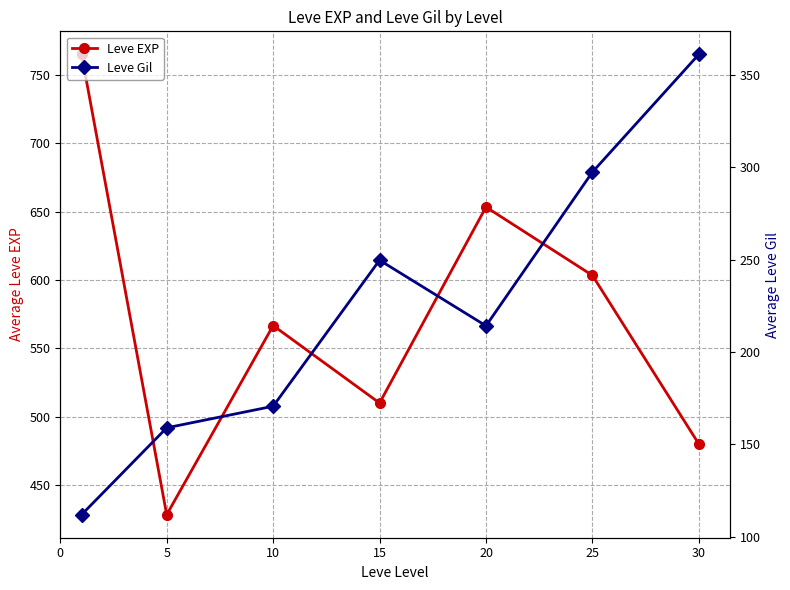

At which label is Leve EXP closest to 596?

25